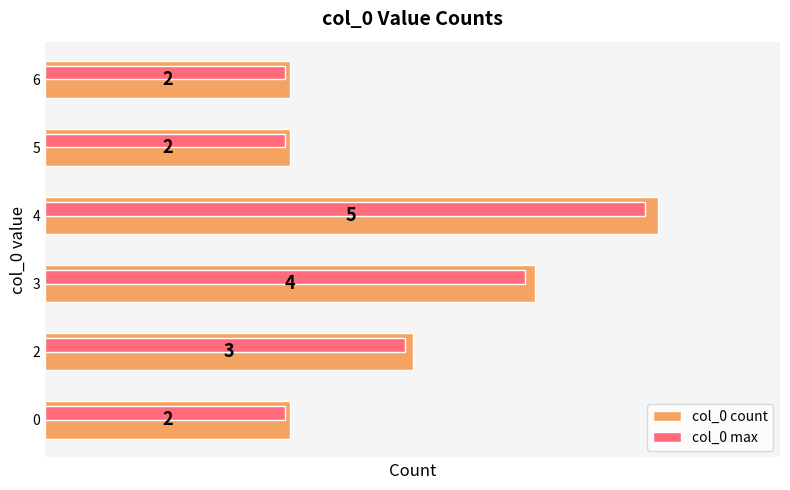

Is the value of col_0 count at 3 greater than the value of col_0 max at 5?

Yes